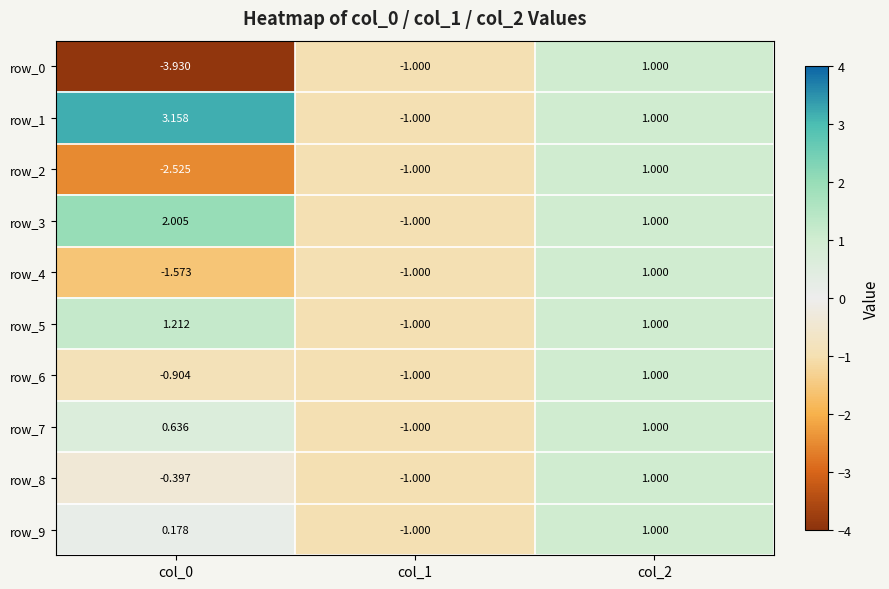

What value does the row_5 series have at col_1?

-1.0